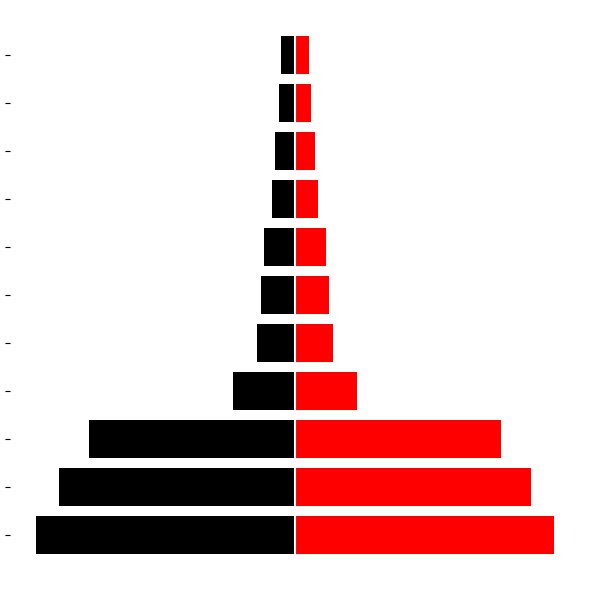

List the labels in order of Left (Black) value, smallest first.

0, 1, 2, 3, 4, 5, 6, 7, 8, 9, 10